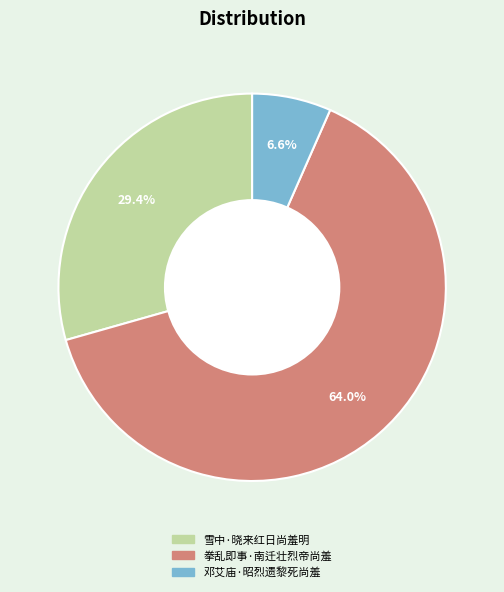

What is the smallest slice in the pie chart?

邓艾庙·昭烈遗黎死尚羞